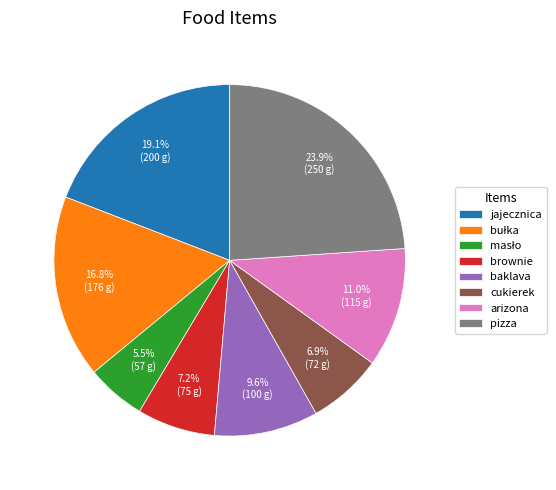

True or false: cukierek accounts for 1% of the total.

False